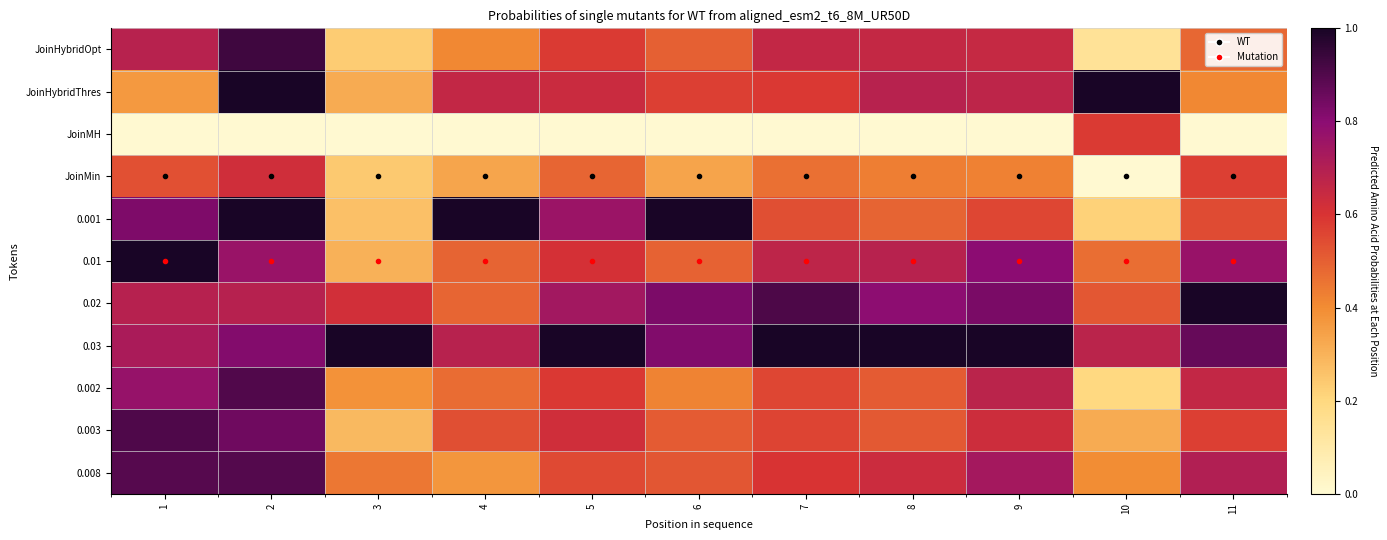

How many data points does each series have?

11